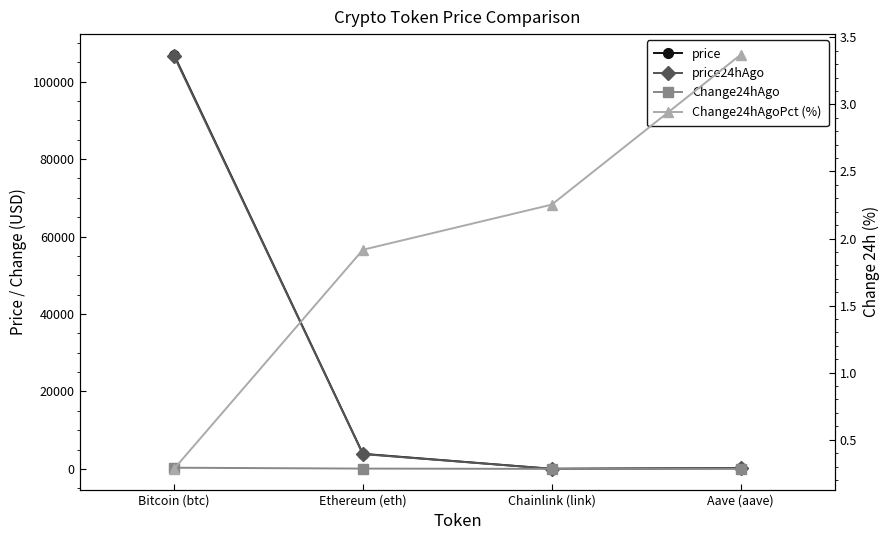

True or false: Change24hAgoPct (%) and price intersect in this chart.

False